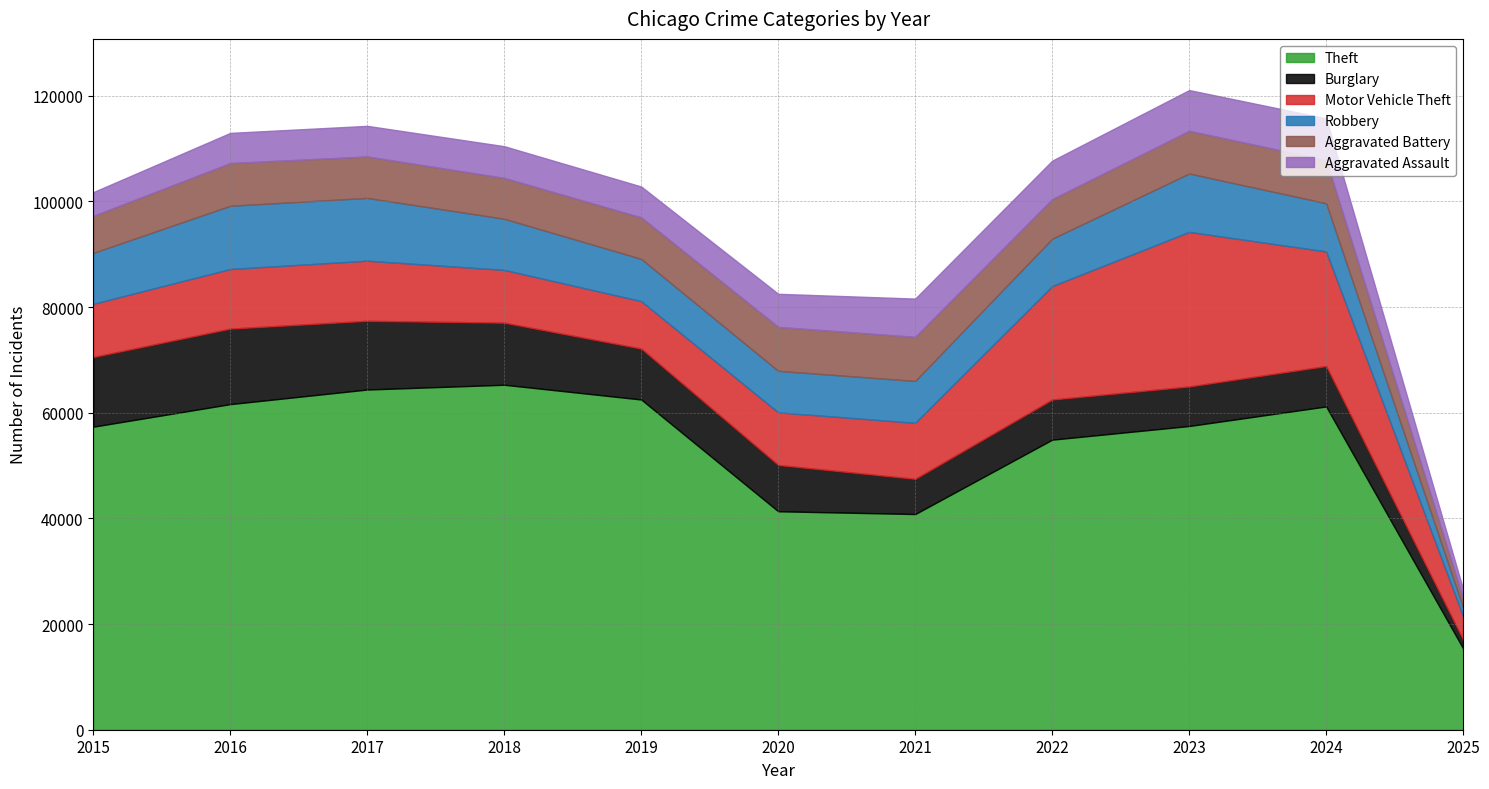

List the labels in order of Motor Vehicle Theft value, smallest first.

2025, 2019, 2020, 2018, 2015, 2021, 2016, 2017, 2022, 2024, 2023